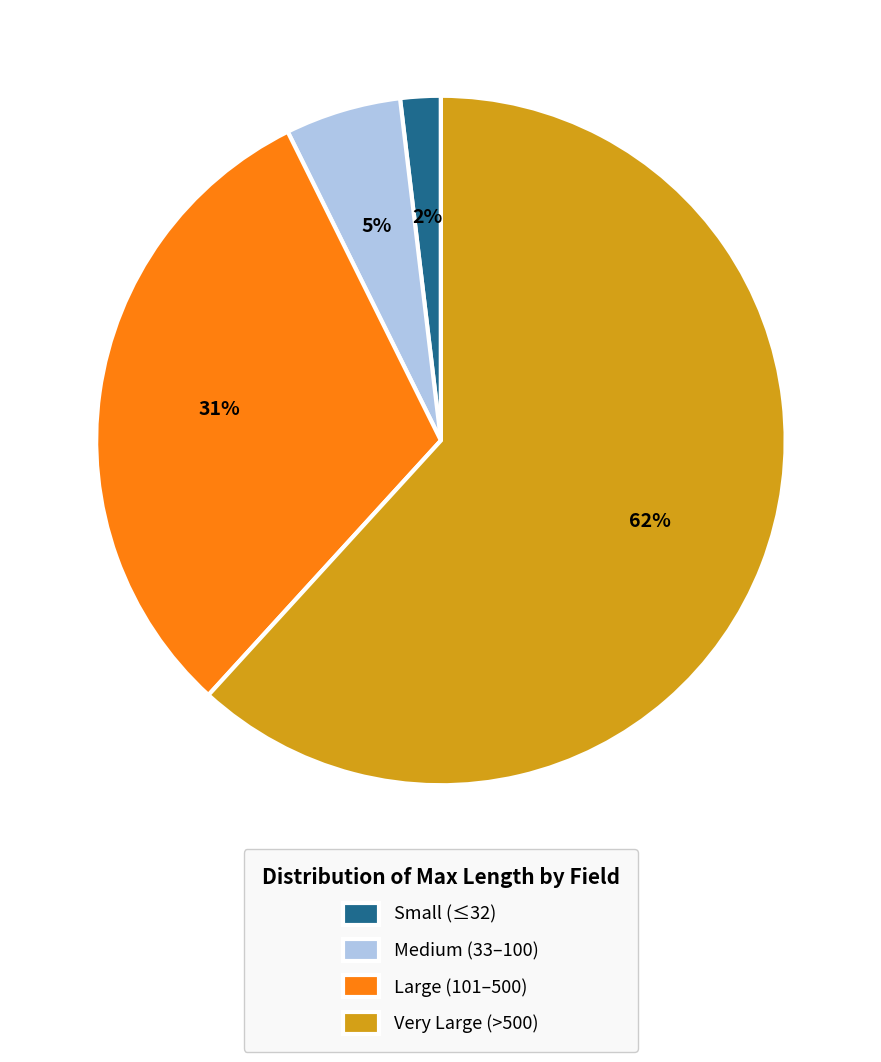

The Very Large (>500) slice represents 62% of the pie. True or false?

True